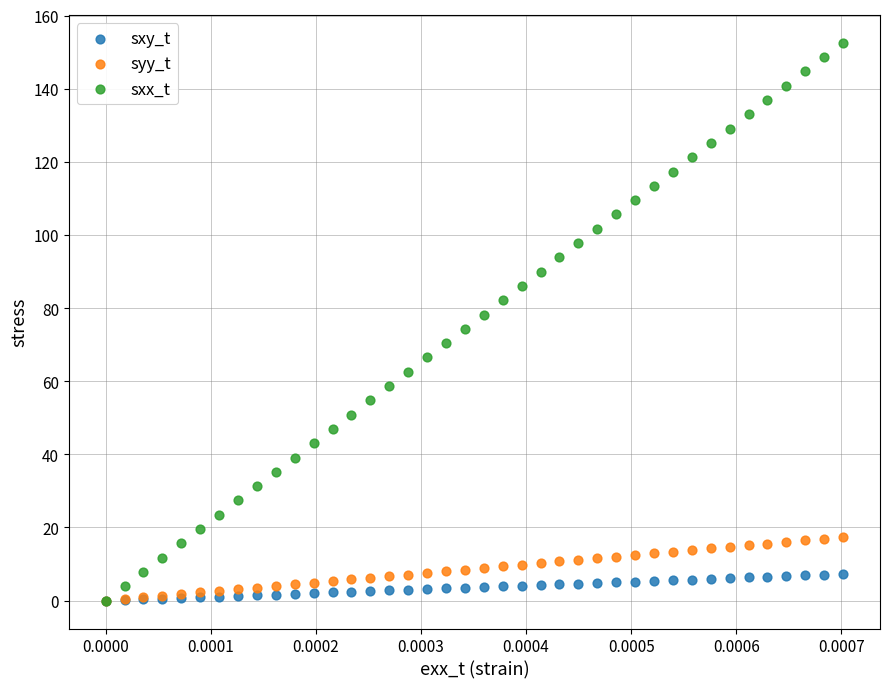

What are all the series names shown in the legend?

sxy_t, syy_t, sxx_t